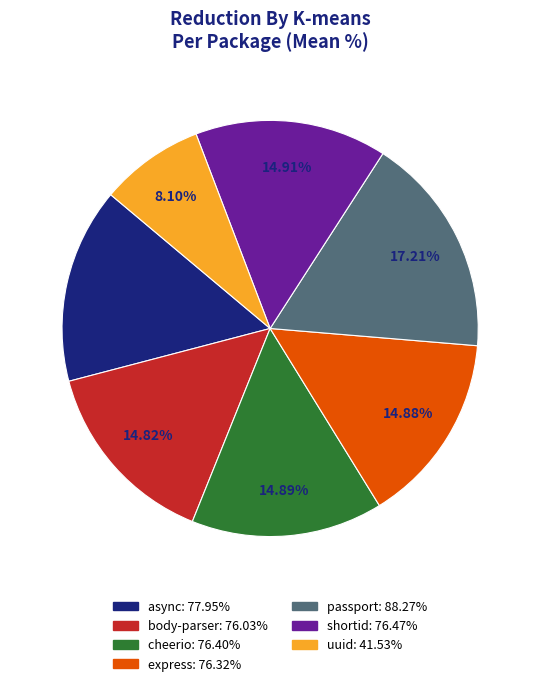

Do async and uuid together represent more than half of the pie?

No